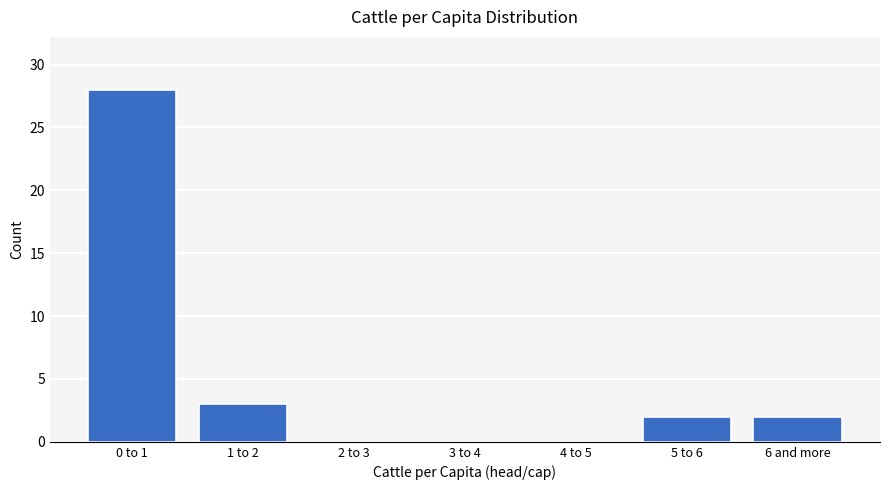

Reading left to right, extract all data points from this chart.

0 to 1=28	1 to 2=3	2 to 3=0	3 to 4=0	4 to 5=0	5 to 6=2	6 and more=2